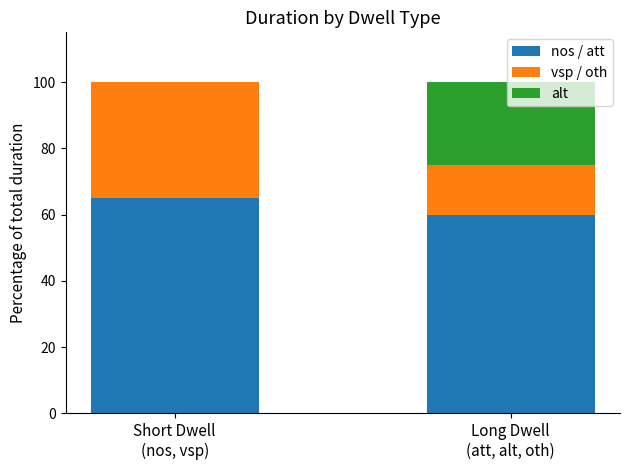

What is the sum of all nos / att values?

125.1